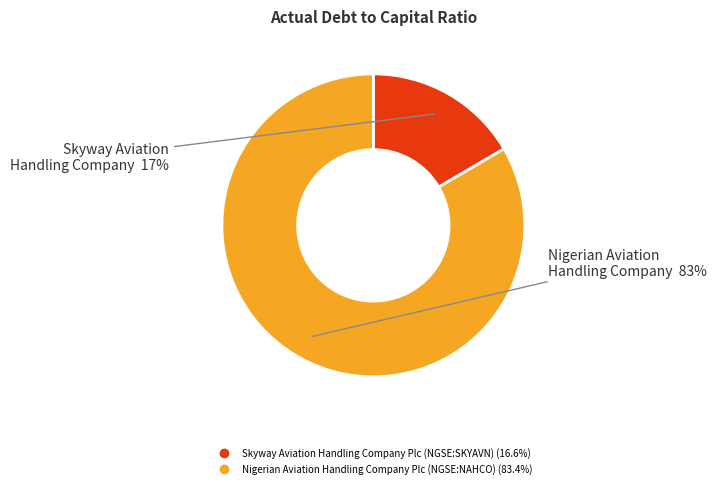

True or false: Nigerian Aviation Handling Company Plc (NGSE:NAHCO) accounts for 91% of the total.

False